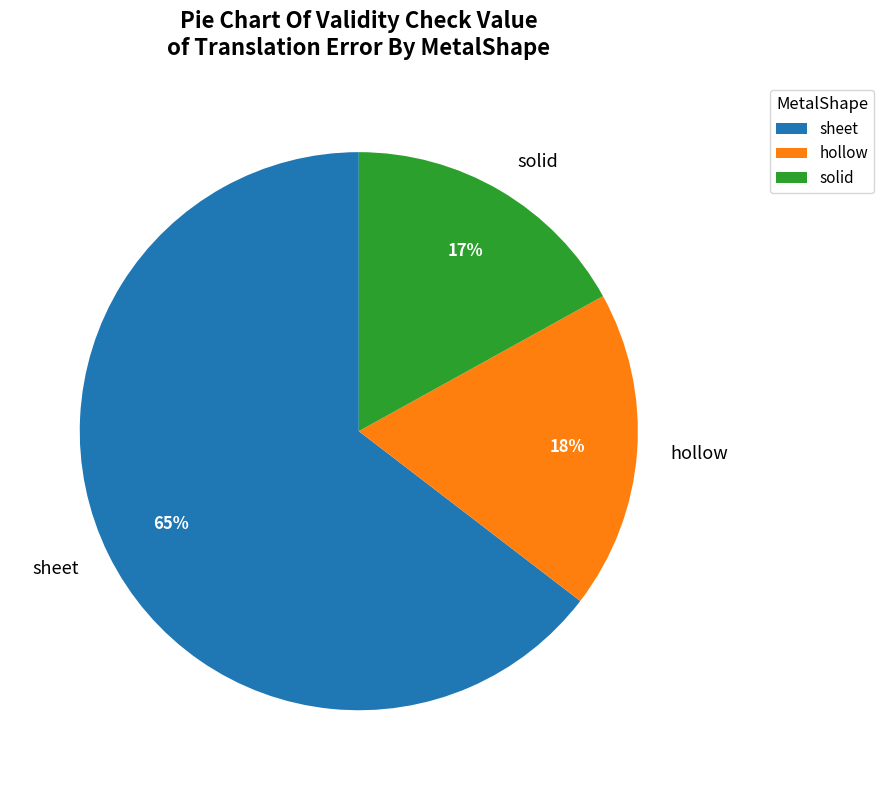

Which slice is the smallest?

solid